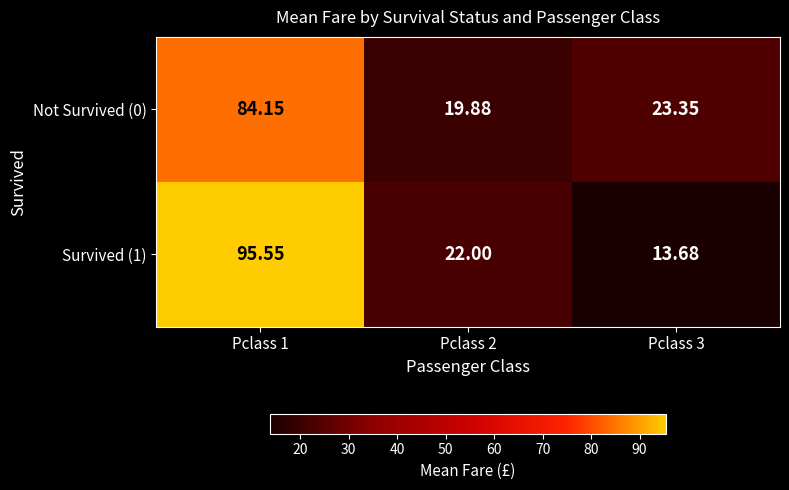

At how many categories does at least one series exceed 19?

3